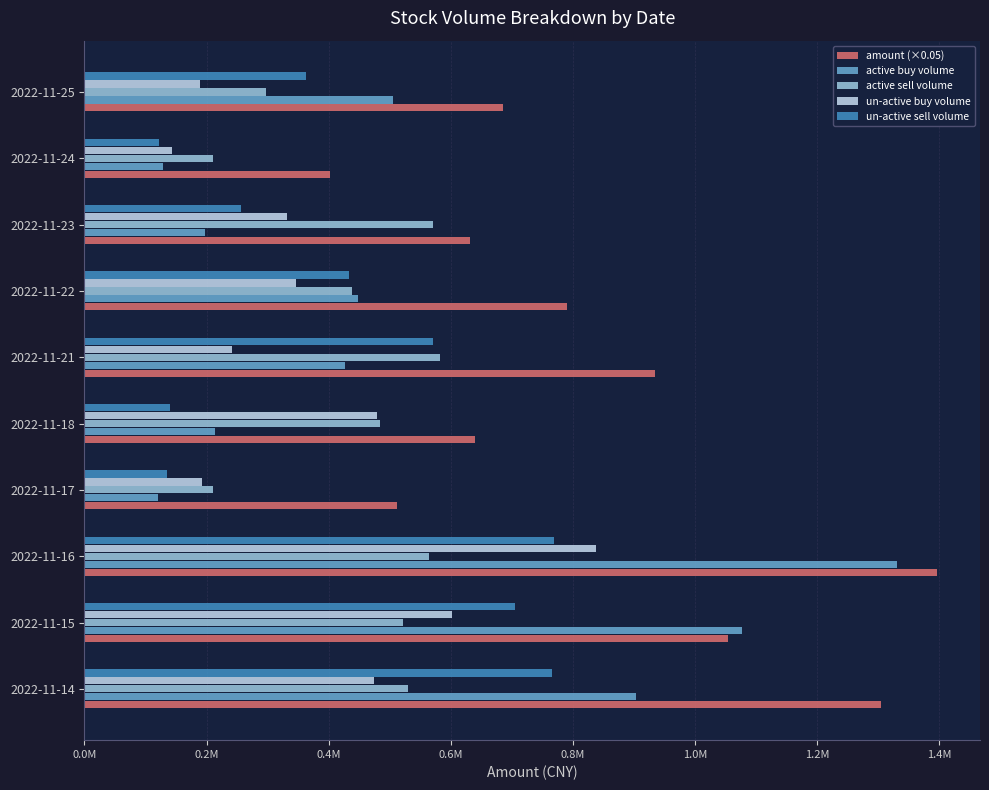

At which label does un-active sell volume reach its minimum?

2022-11-24